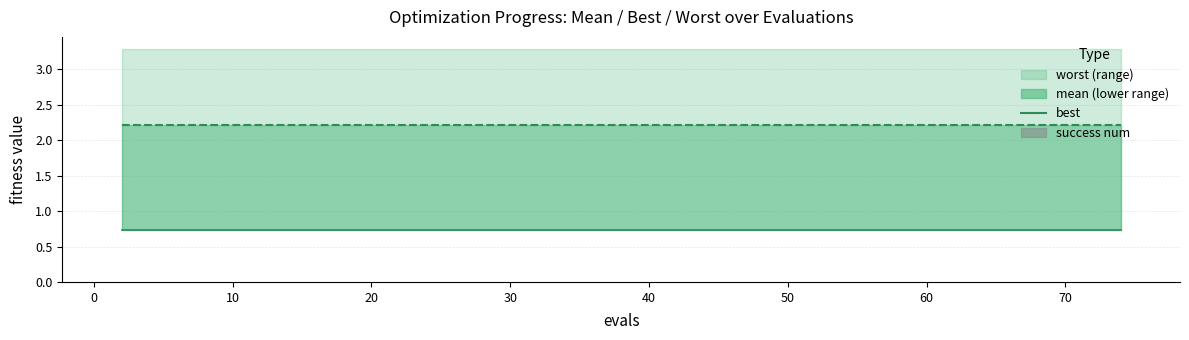

The best series shows 0.7 at 30. True or false?

True